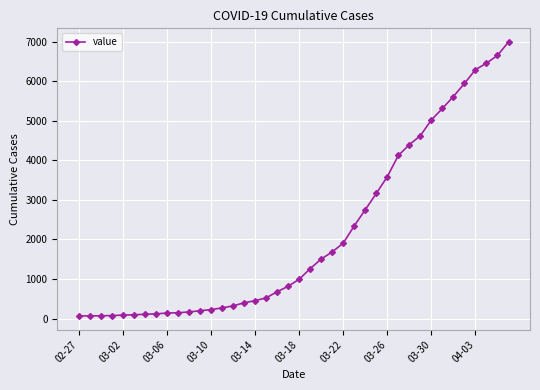

How many distinct data groups are displayed?

1